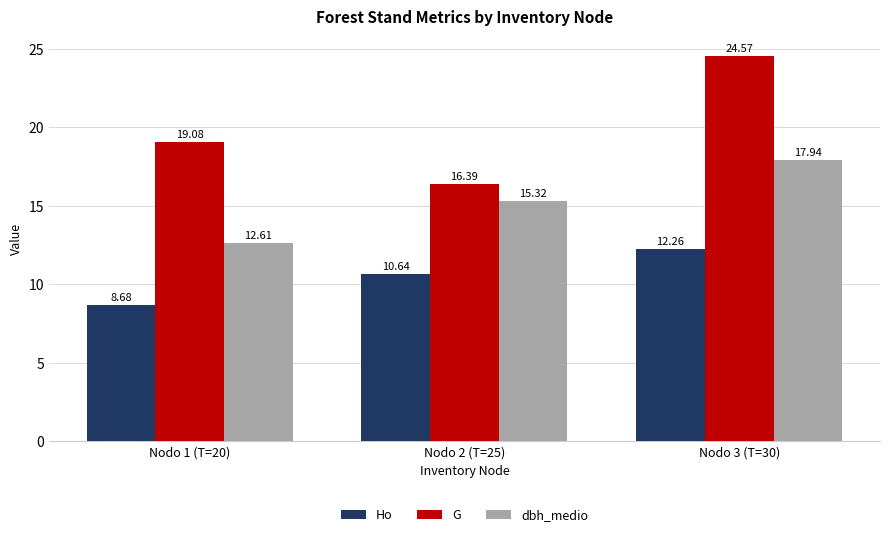

What is the label of the 3rd bar from the right?

Nodo 1 (T=20)